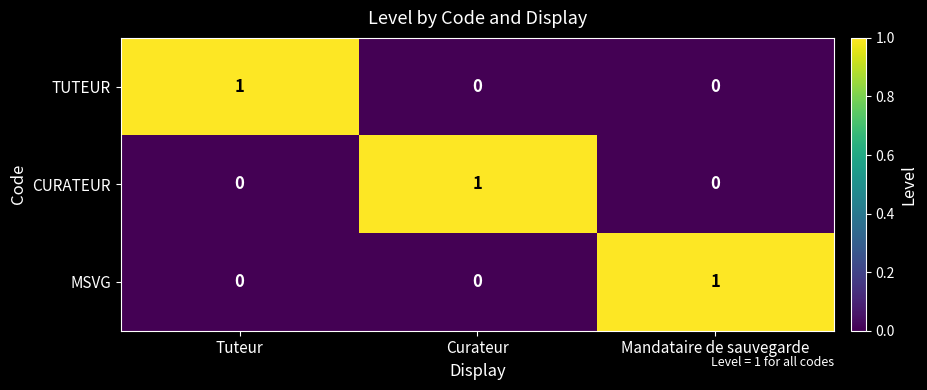

Which category has the highest value in the CURATEUR series?

Curateur